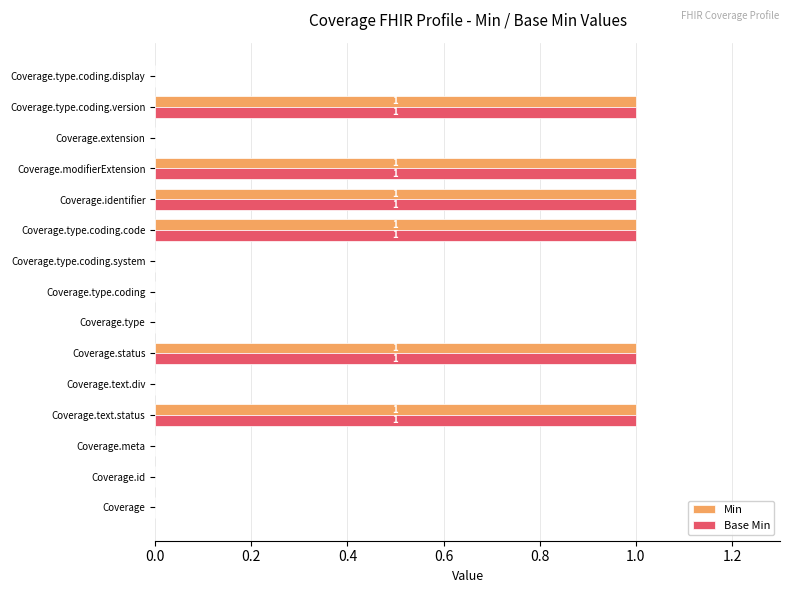

The Base Min series shows -1 at Coverage.type.coding. True or false?

False